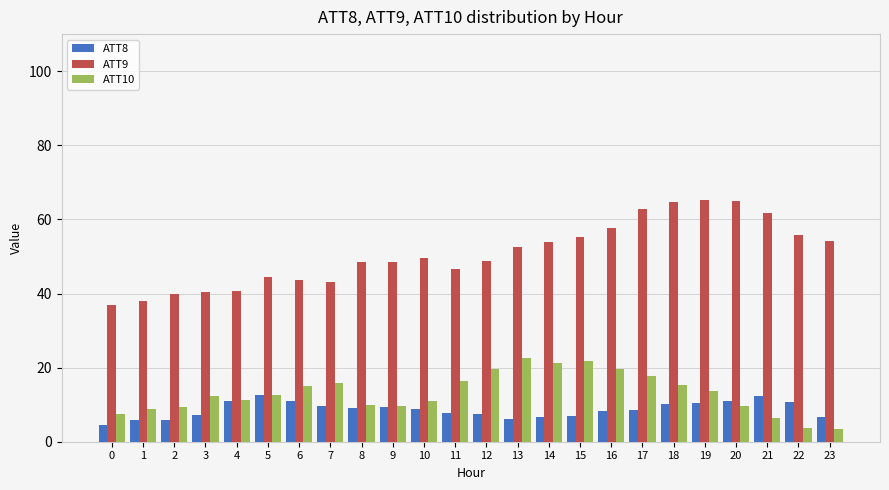

What is the greatest value displayed?

65.2